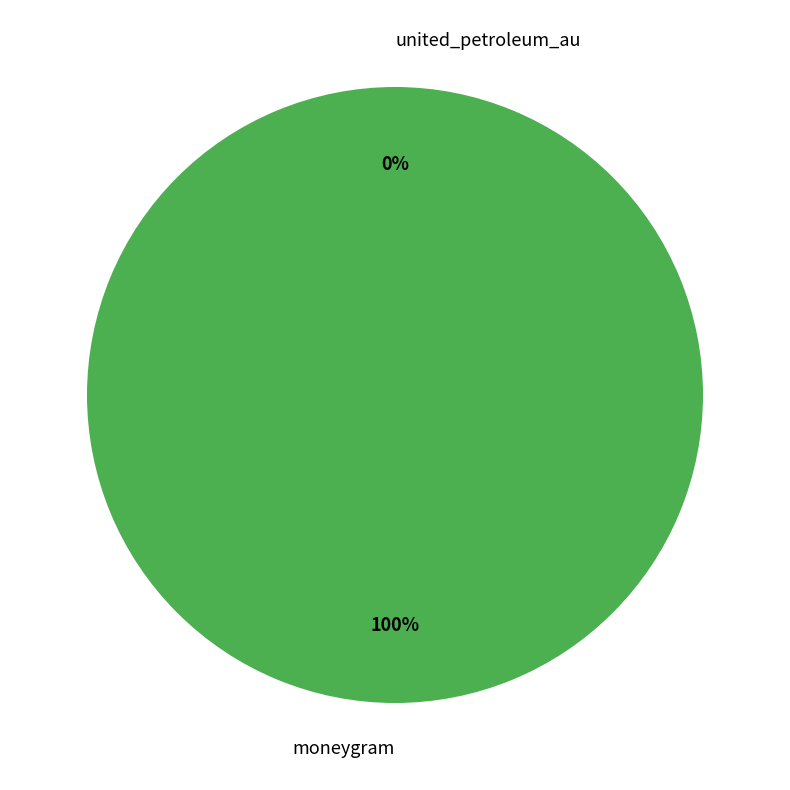

Which slice is the largest?

moneygram